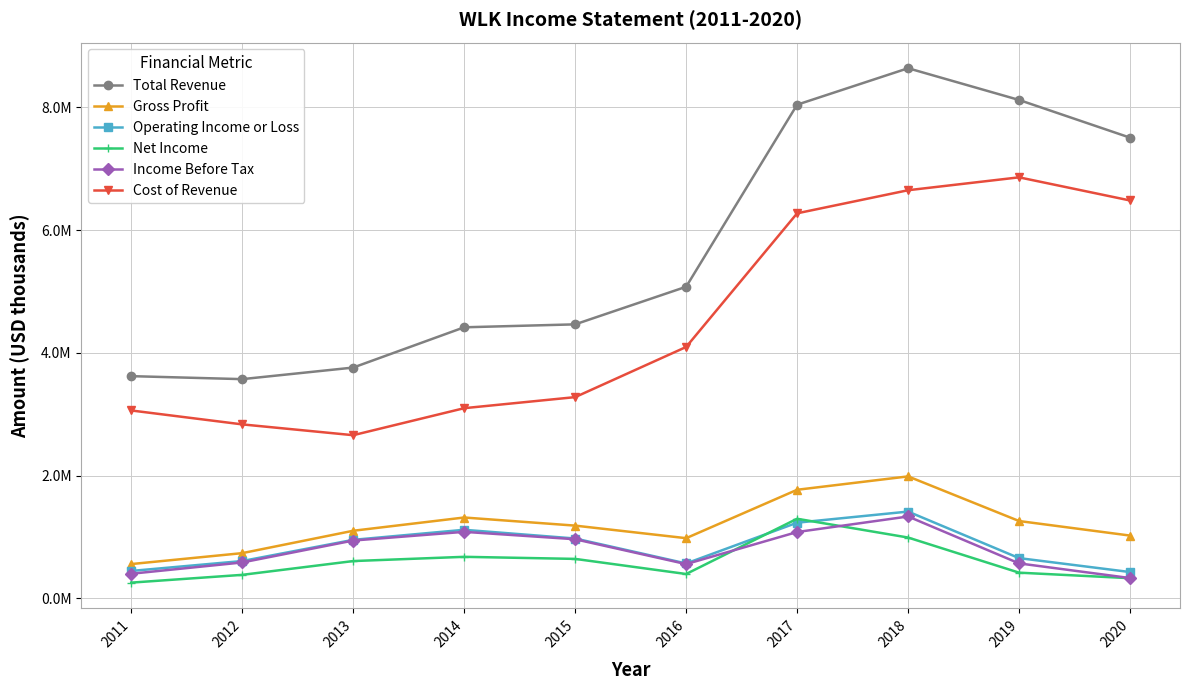

True or false: Operating Income or Loss has more than 0 interior local peaks.

True